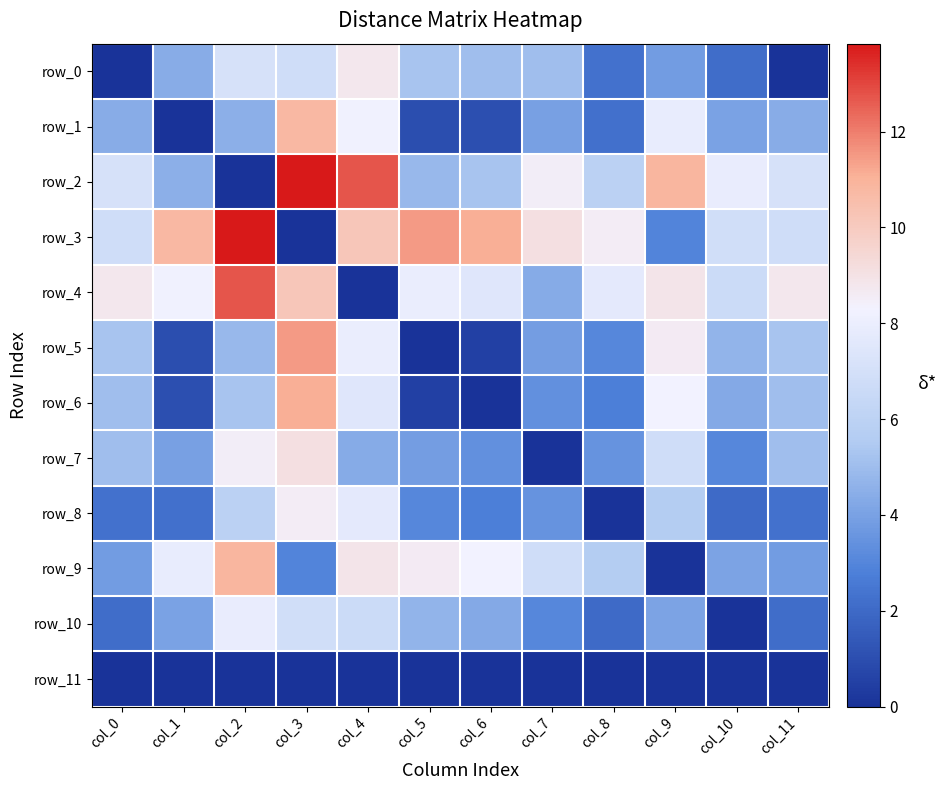

List the labels in order of row_4 value, largest first.

col_2, col_3, col_9, col_0, col_11, col_1, col_5, col_8, col_6, col_10, col_7, col_4